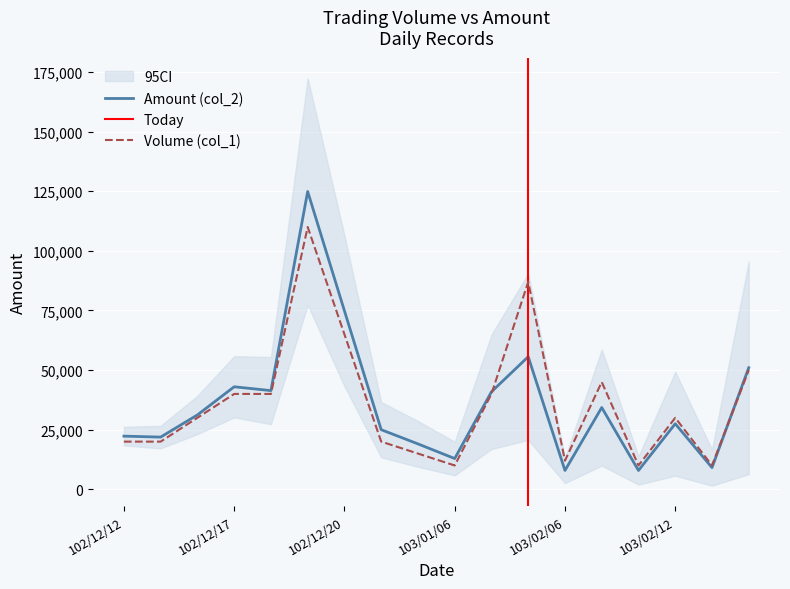

What is the spread (max minus min) of values at 102/12/20?

9850